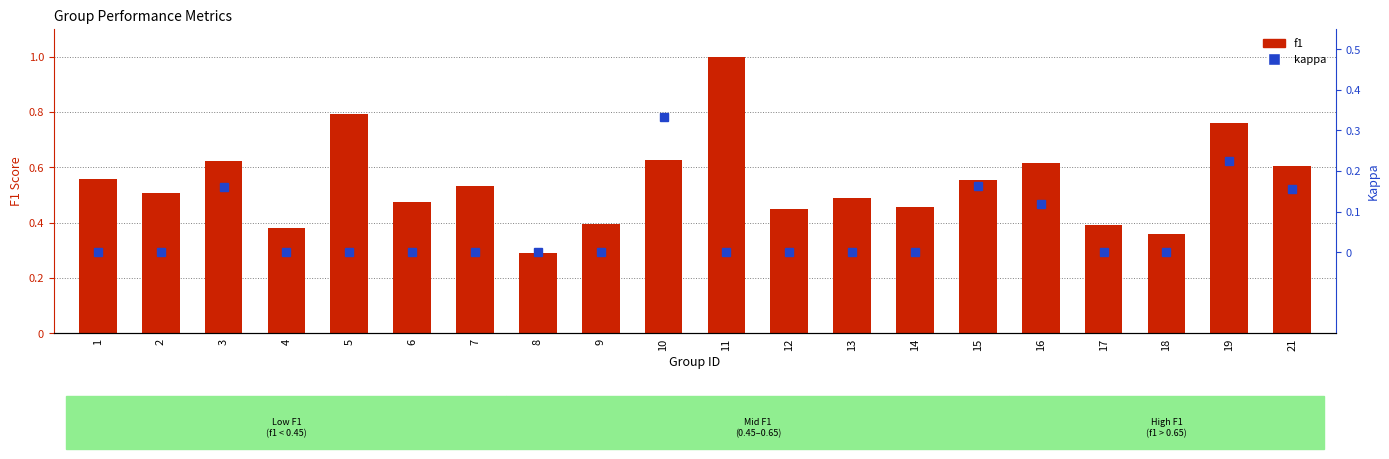

What is the average value of the kappa series?

0.1